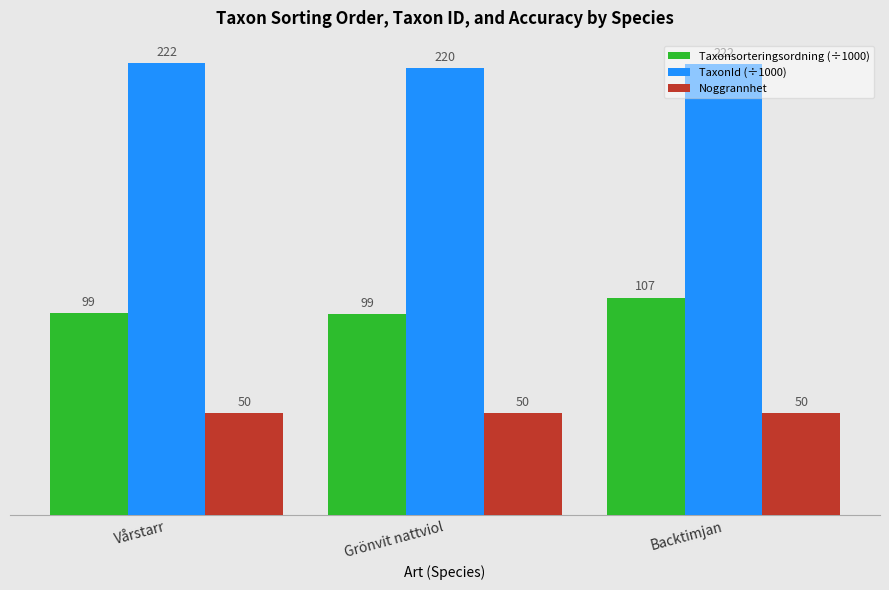

Rank the series by their average value, from lowest to highest.

Noggrannhet, Taxonsorteringsordning (÷1000), TaxonId (÷1000)